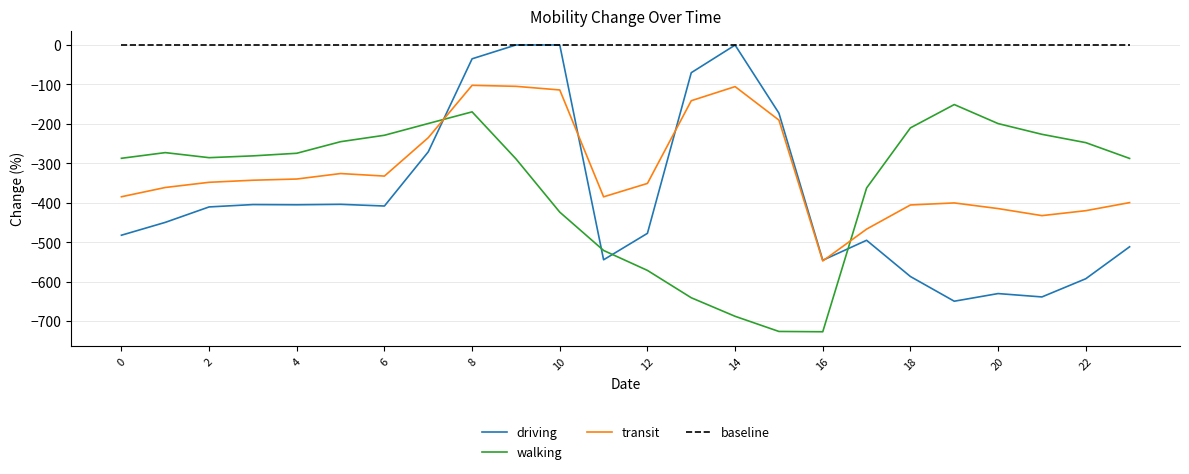

Which series has the largest total across all categories?

baseline